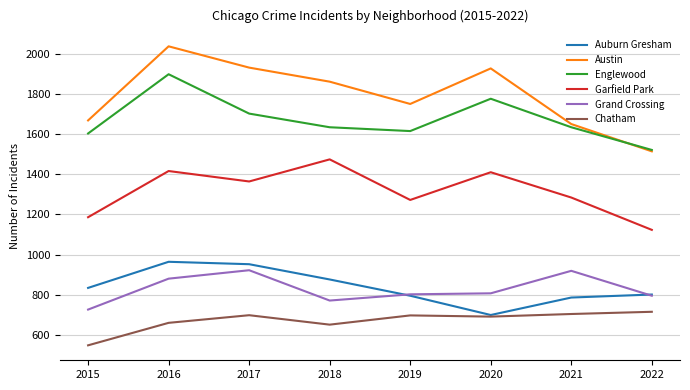

In Austin, how many points are higher than both neighbors (excluding endpoints)?

2